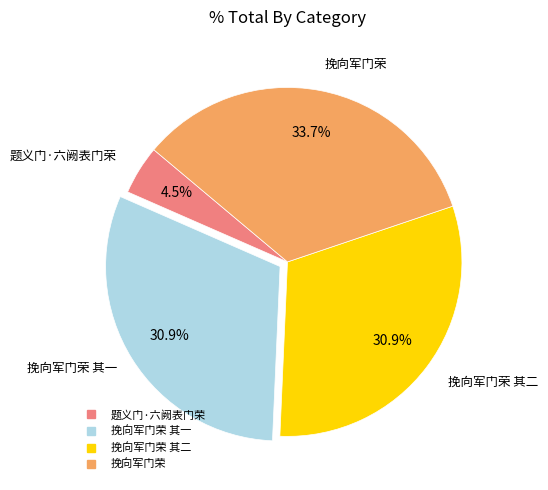

Does any single category account for the majority?

No